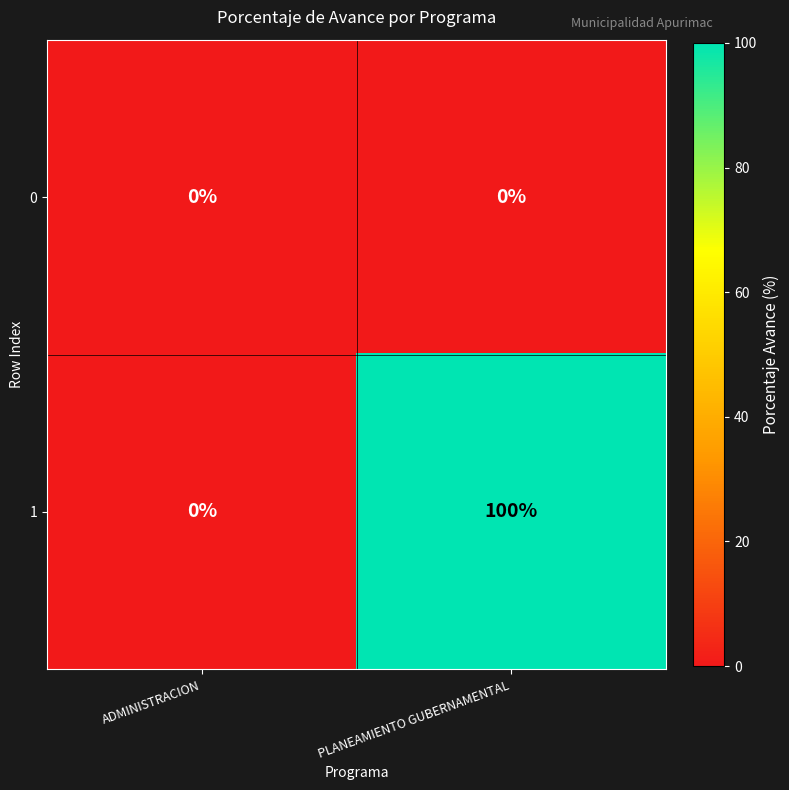

The 0 series shows 0 at ADMINISTRACION. True or false?

True